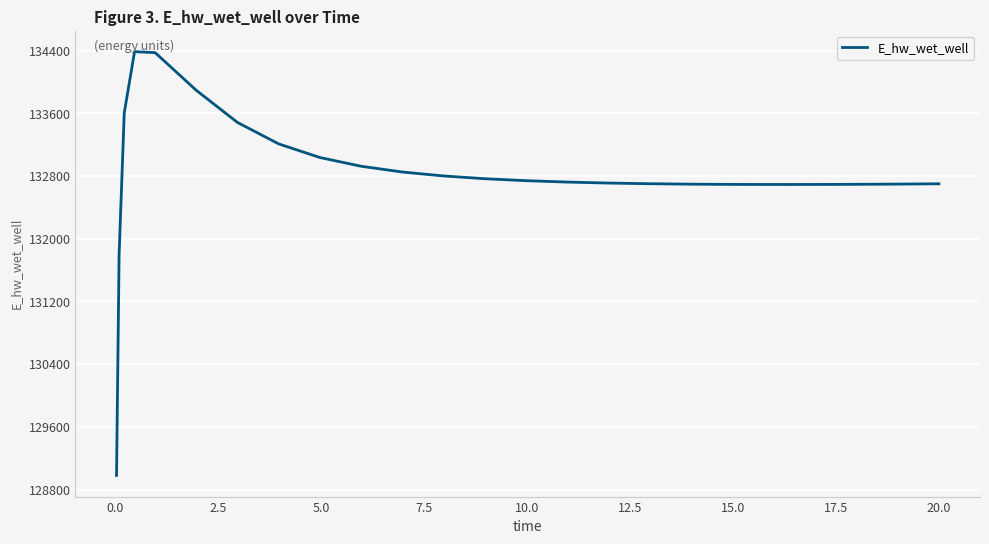

What is the greatest value displayed?

134387.4